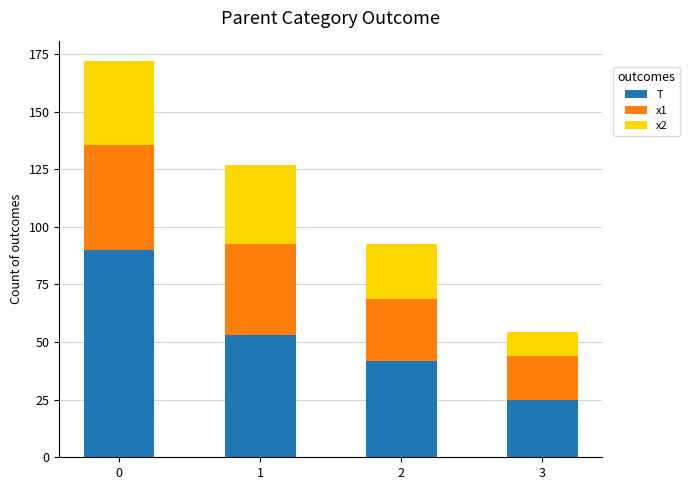

The T series shows 7.2 at 3. True or false?

False